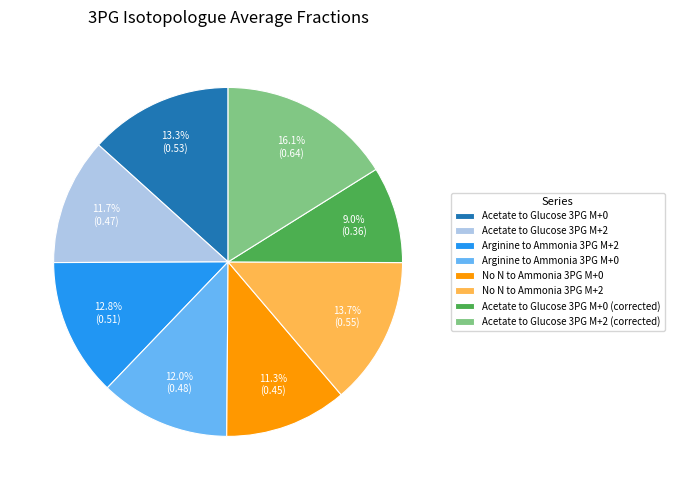

To the nearest percent, what percentage of the pie is No N to Ammonia 3PG M+2?

14%